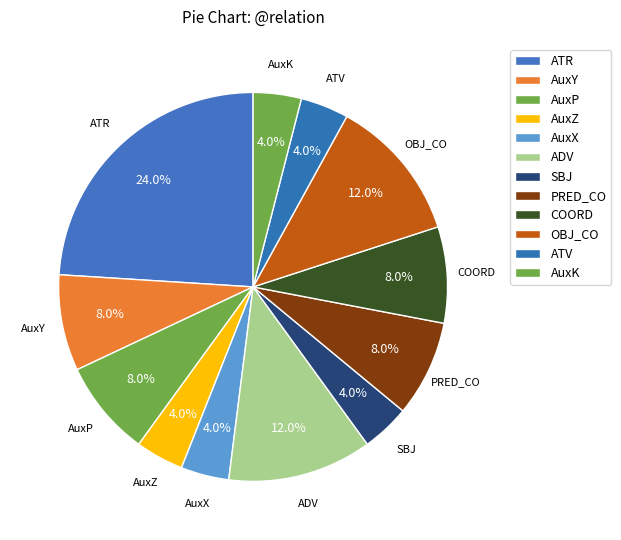

Does COORD represent more than half of the total?

No